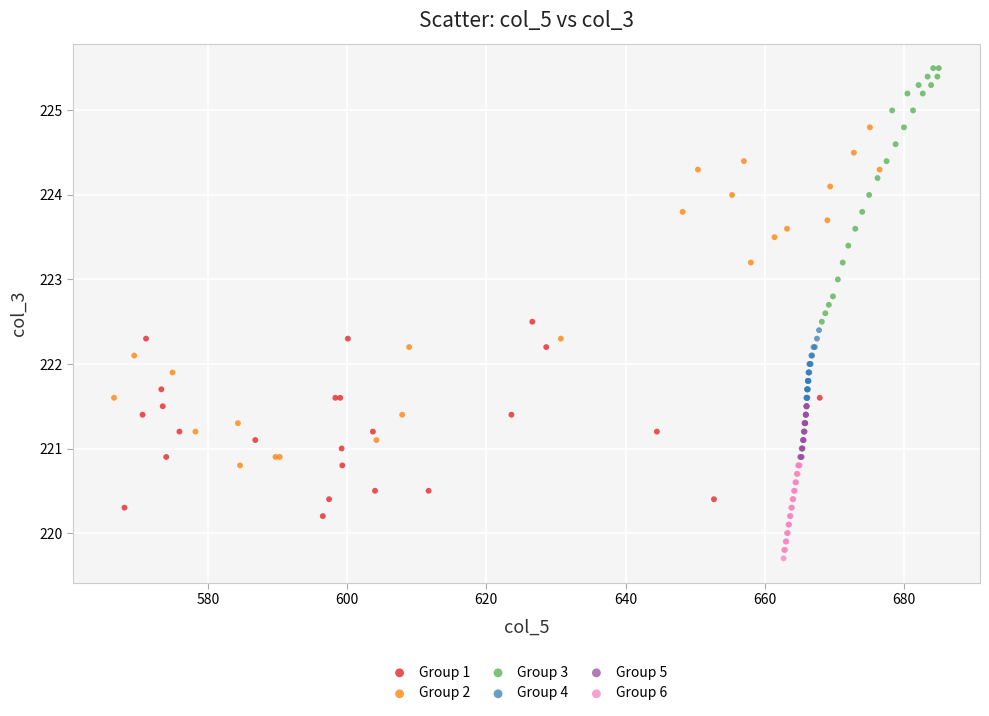

Which series reaches the minimum Y coordinate?

Group 6